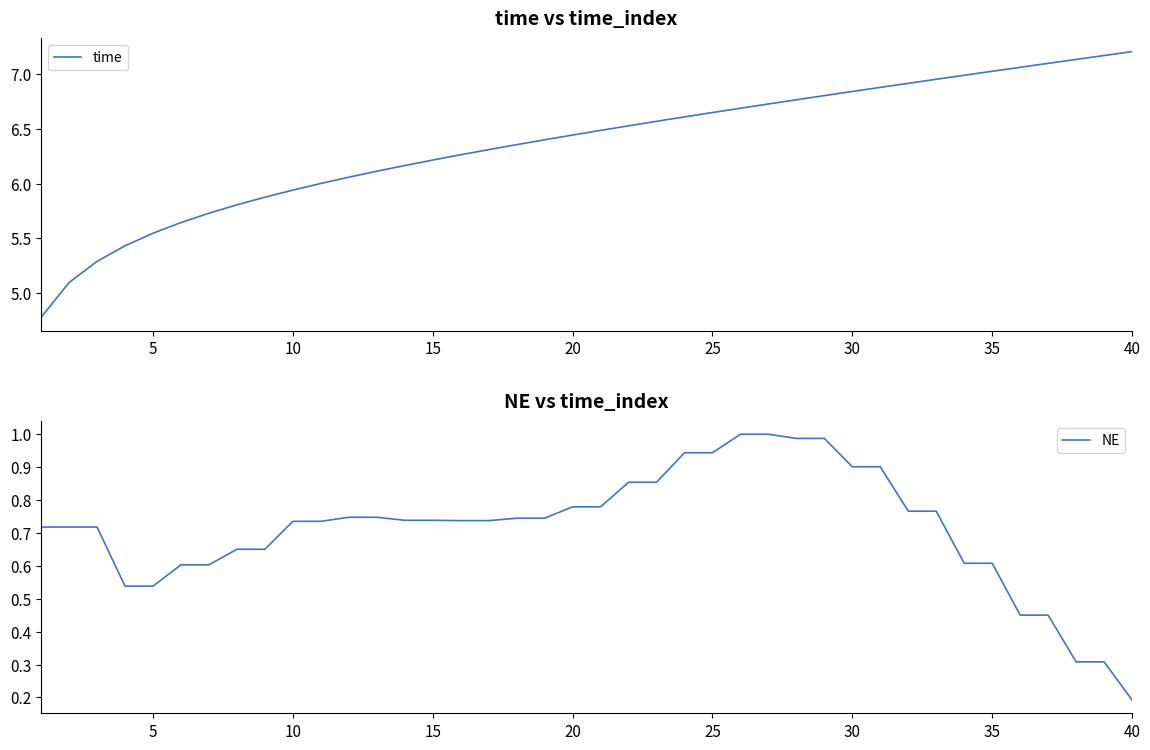

At which label is NE closest to 0?

40